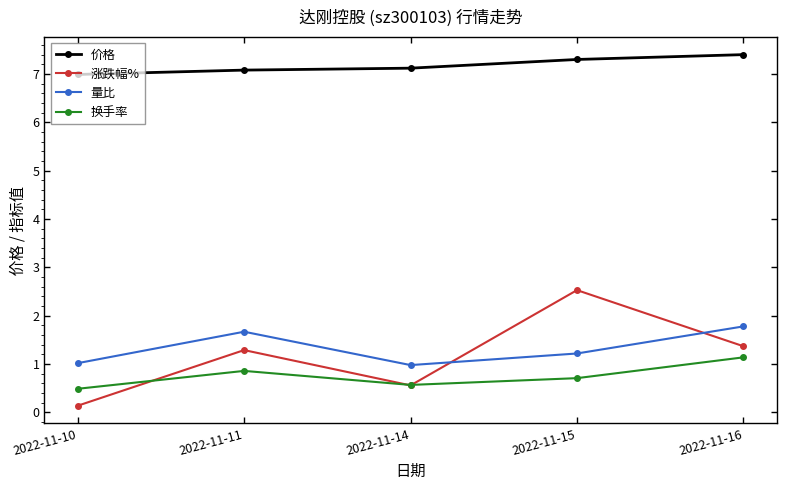

What is the total value across all series at 2022-11-15?

11.8